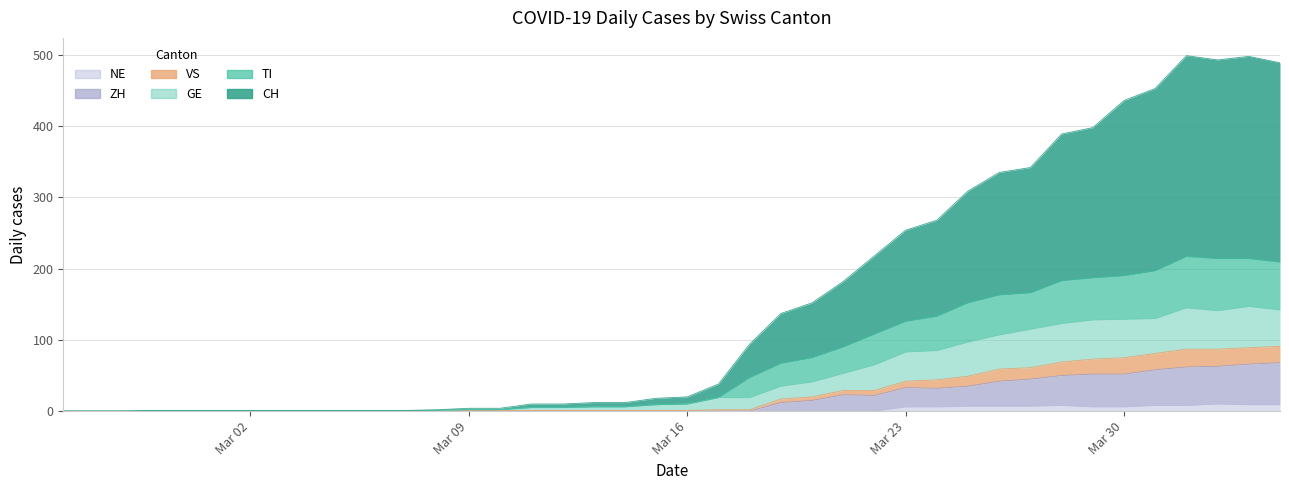

True or false: TI has more than 0 interior local peaks.

True